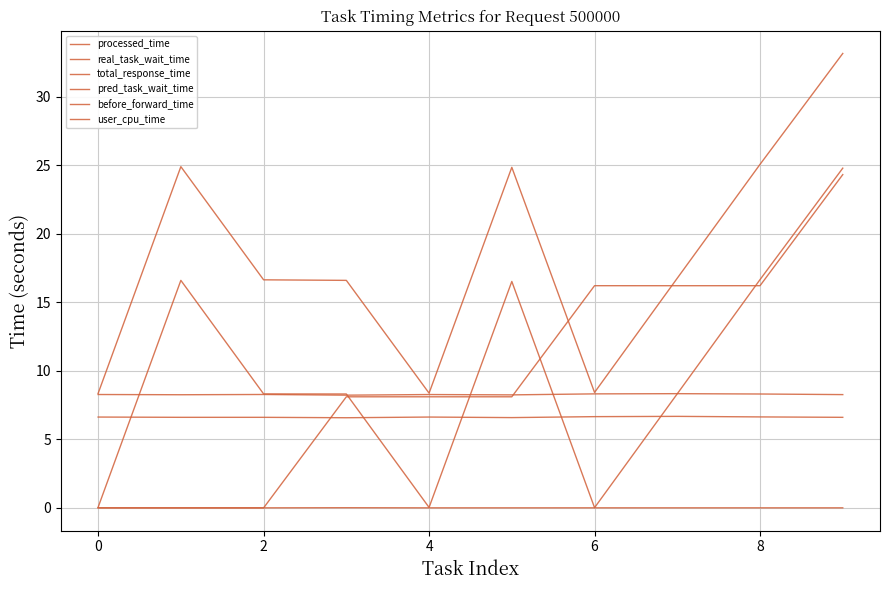

Does the chart have visible grid lines?

Yes